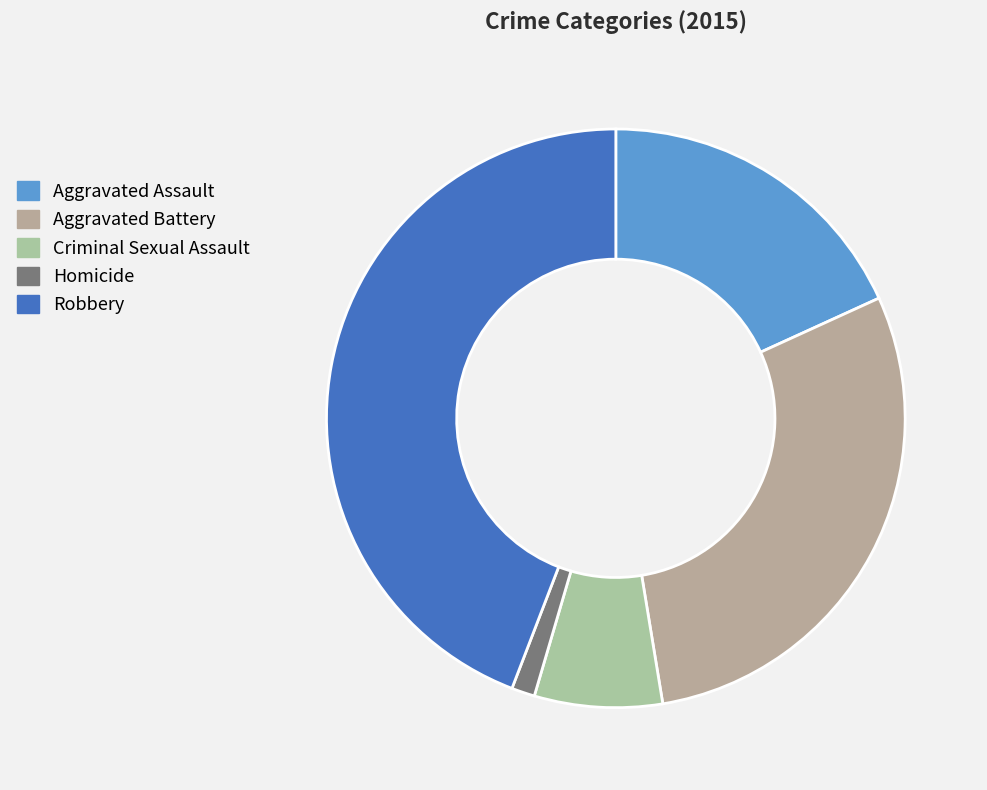

What is the ratio of the value at Homicide to the value at Criminal Sexual Assault?

0.2